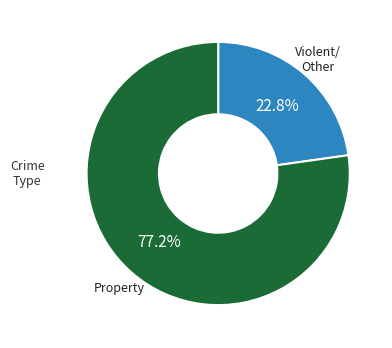

Is there a majority slice in this chart?

Yes